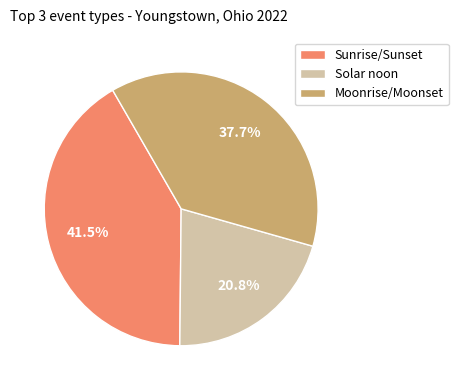

Approximately how many times larger is the value at Sunrise/Sunset compared to Solar noon?

2.0